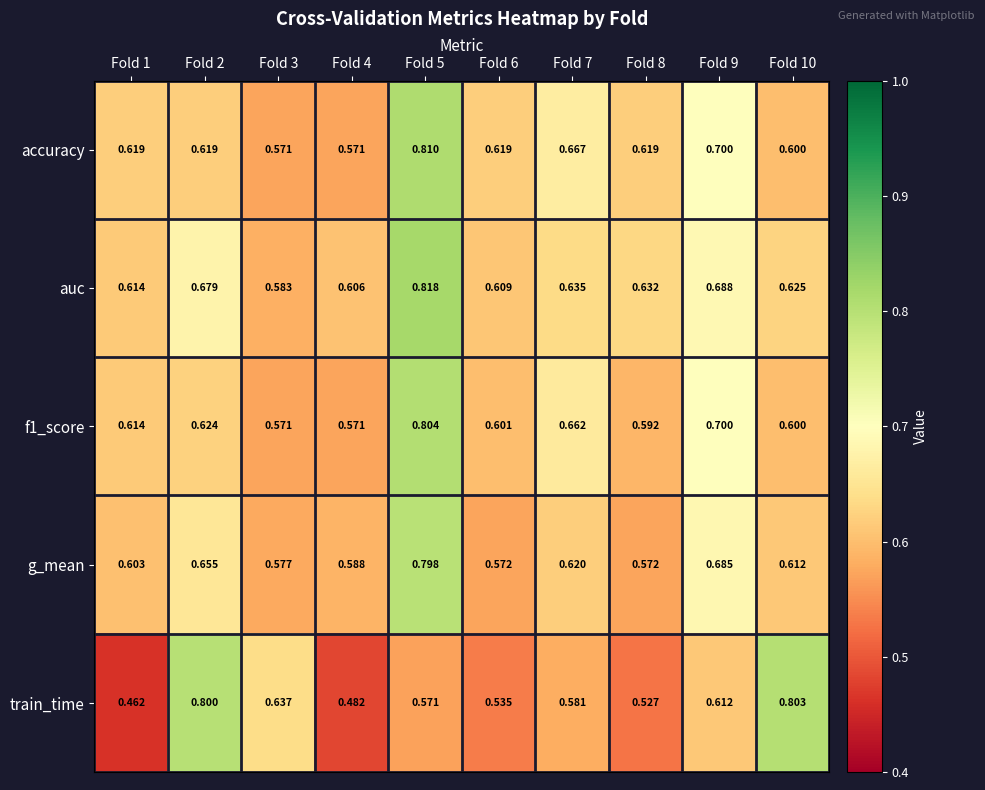

Which series has the largest range (max minus min)?

train_time